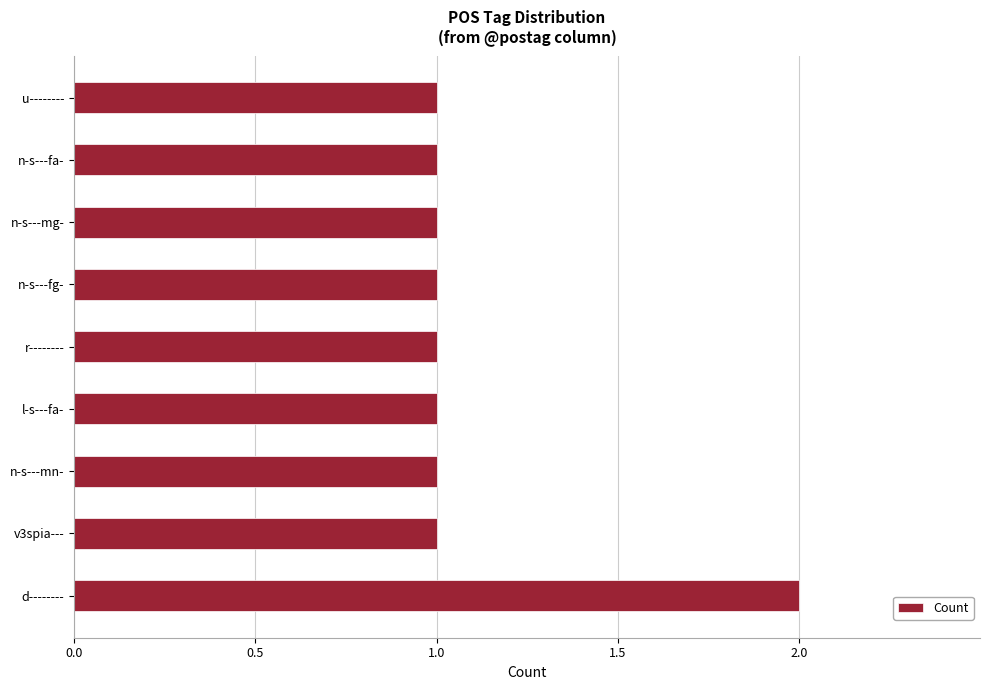

Reading bottom to top, list all the values displayed in this chart.

d--------=2	v3spia---=1	n-s---mn-=1	l-s---fa-=1	r--------=1	n-s---fg-=1	n-s---mg-=1	n-s---fa-=1	u--------=1